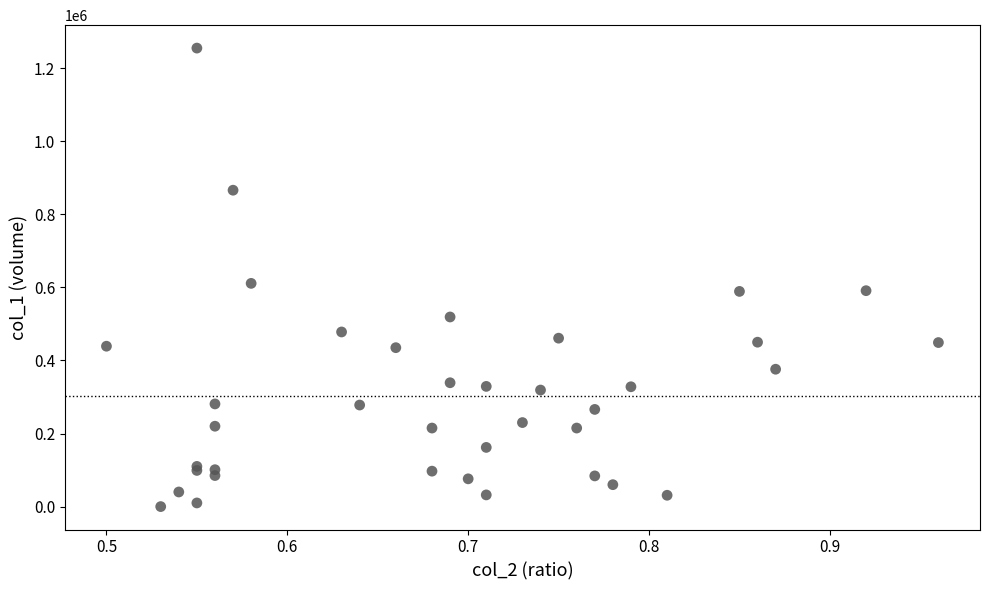

What Y value in the scatter plot is closest to 627500?

611000